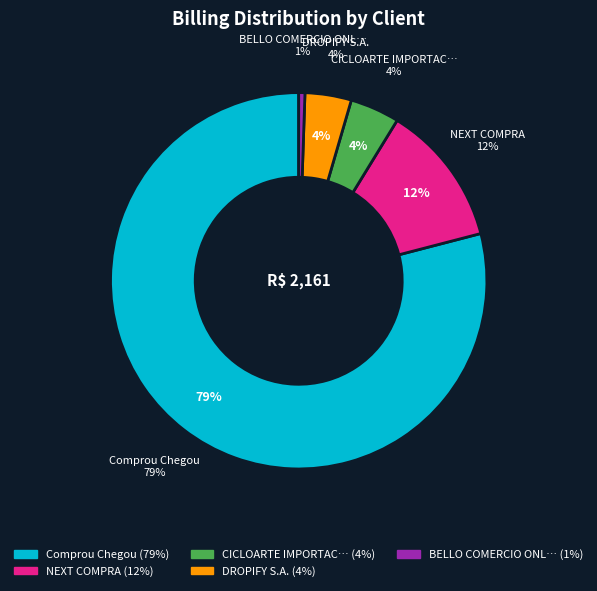

Is there any slice that represents more than half of the pie?

No